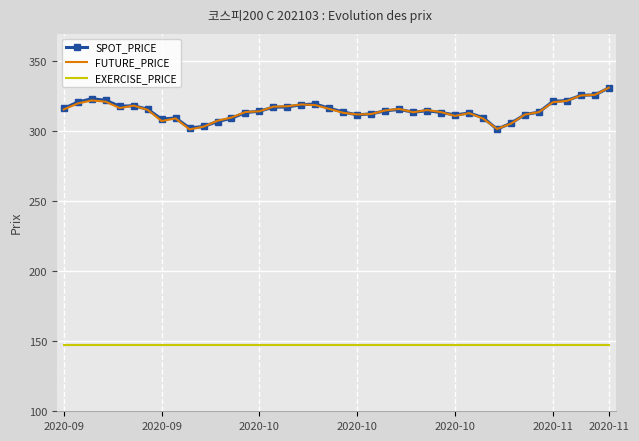

True or false: EXERCISE_PRICE and SPOT_PRICE intersect in this chart.

False